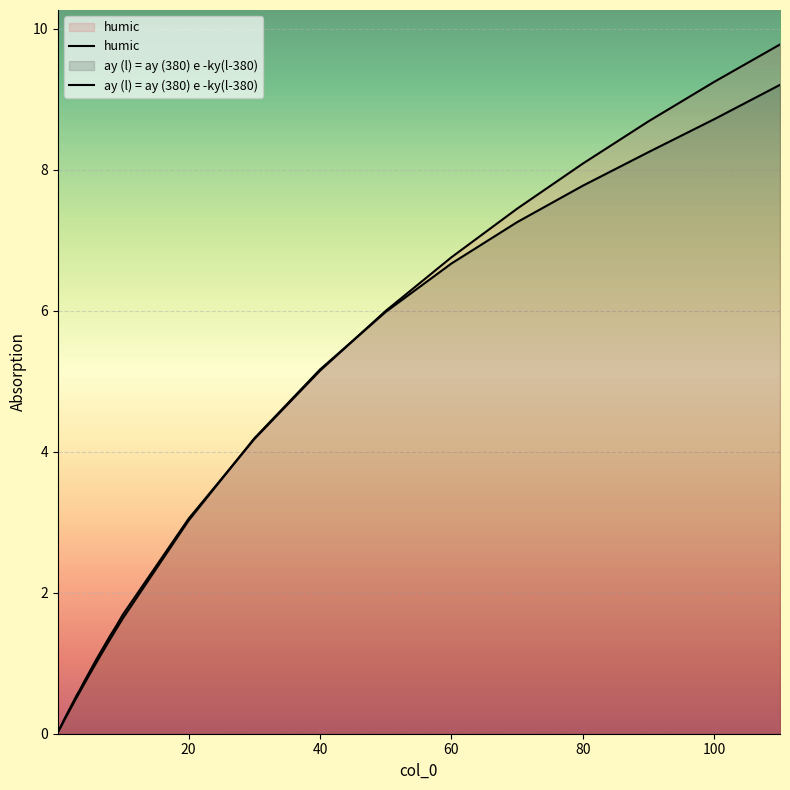

Rank the series by their maximum value, from highest to lowest.

humic, ay (l) = ay (380) e -ky(l-380)